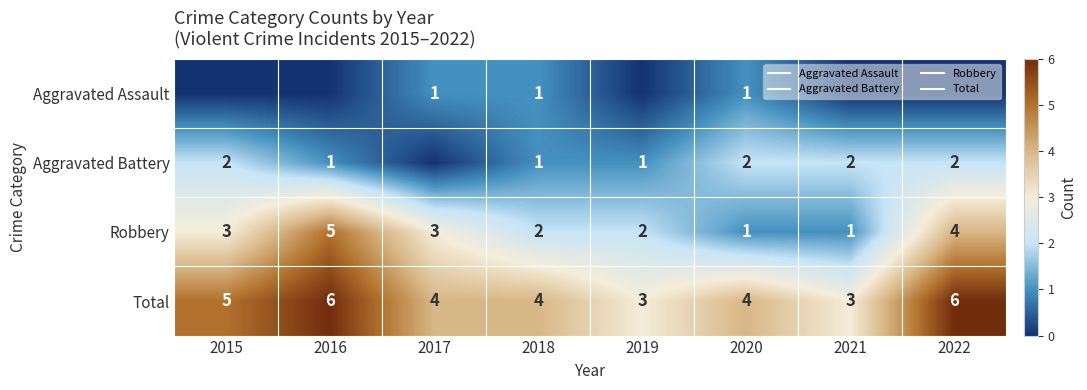

Where does the Robbery series first go above 3?

2016